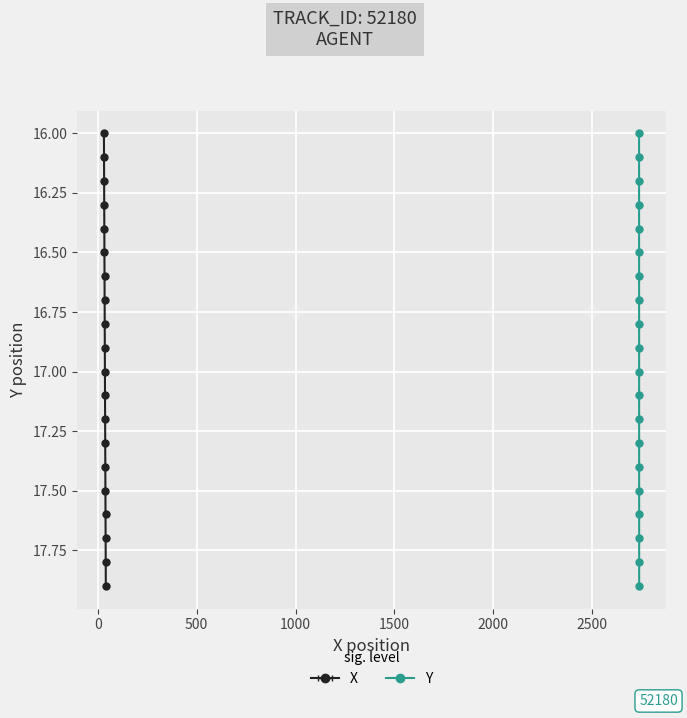

True or false: Y and X cross at least once.

False